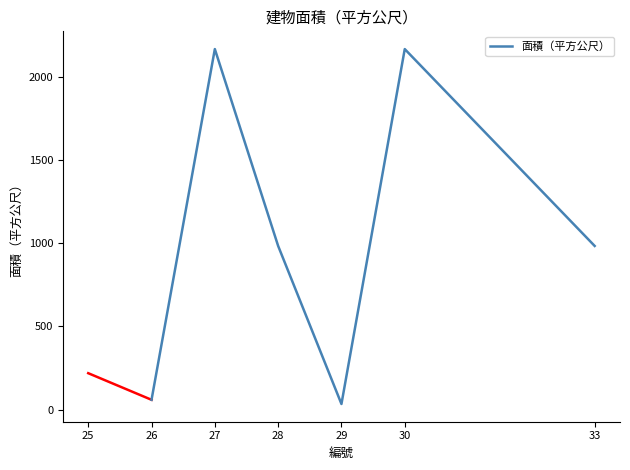

Which has a higher value, 30 or 26?

30